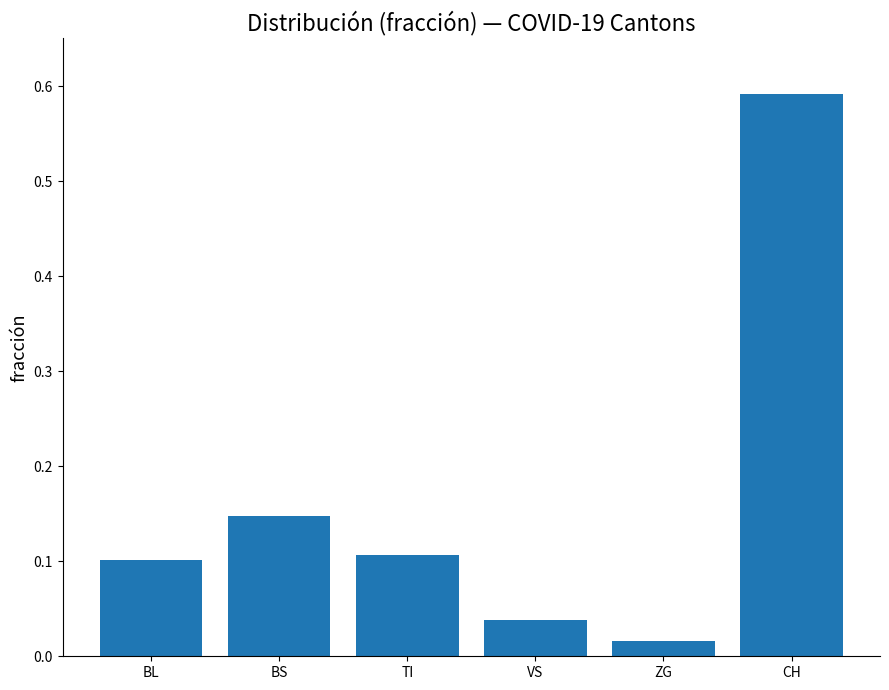

Rank the categories by value from highest to lowest.

CH, BS, TI, BL, VS, ZG